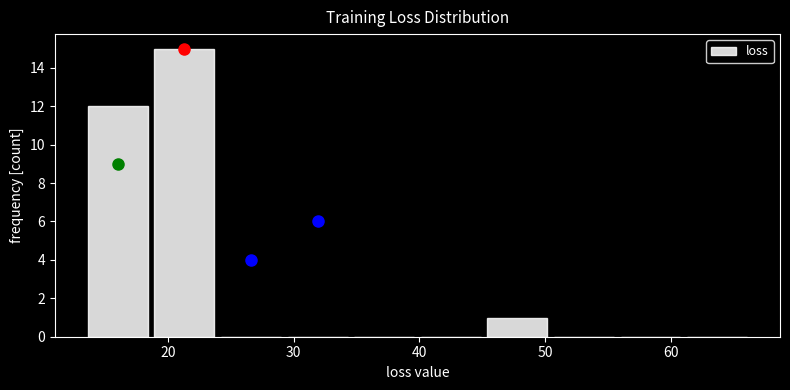

Reading left to right, list every bar in this chart as the range it spans on the x-axis followed by its height. Neither the bar edges nor the heights are printed on the chart, so give them approximately, as read against the axes.

13 to 19: 12
19 to 24: 15
24 to 29: 0
29 to 35: 0
35 to 40: 0
40 to 45: 0
45 to 50: 1
50 to 56: 0
56 to 61: 0
61 to 66: 0